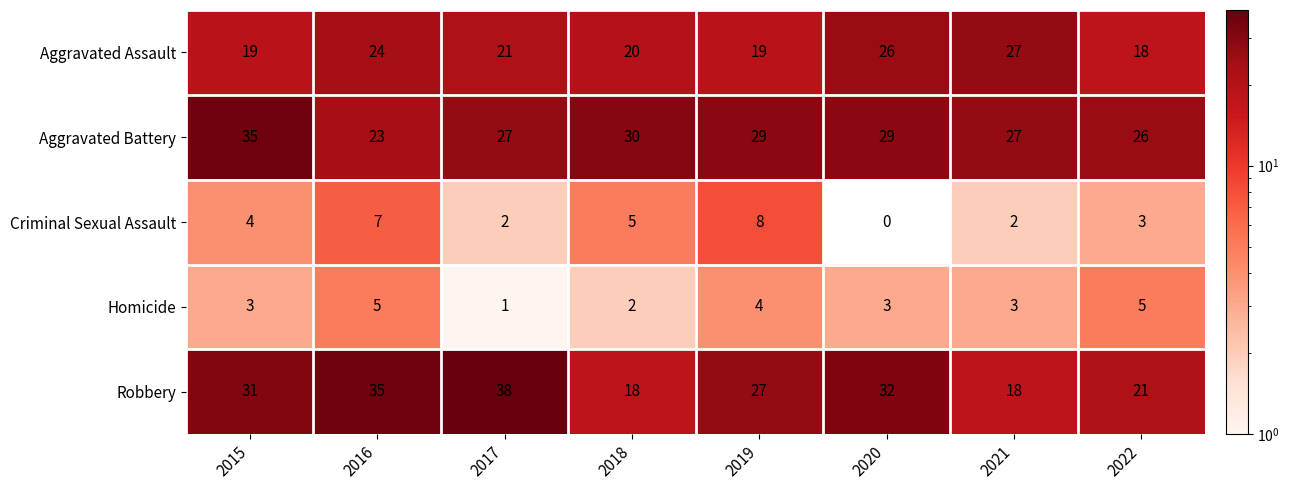

The Criminal Sexual Assault series shows 1 at 2021. True or false?

False